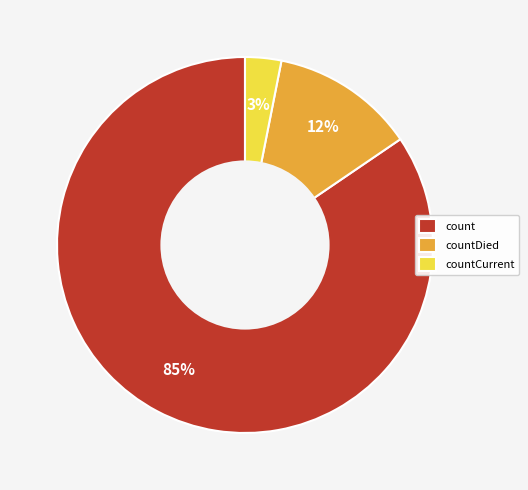

To the nearest percent, what is the difference between the countCurrent and countDied slice percentages?

9%